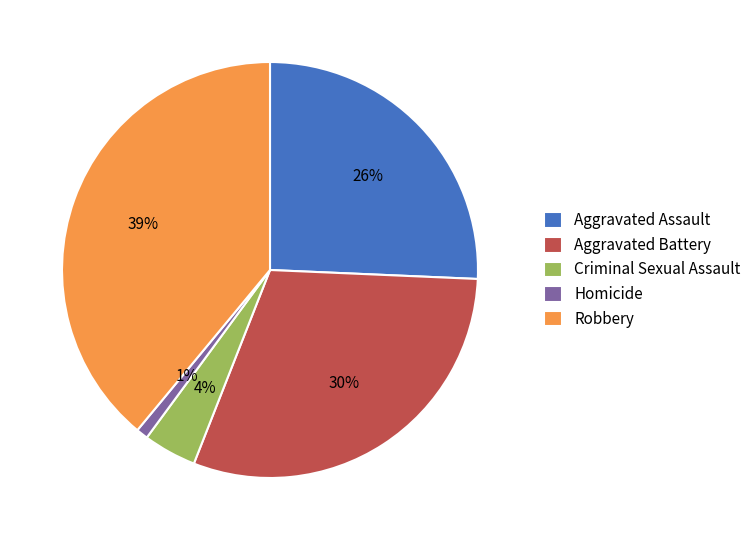

Is the sum of Robbery and Homicide greater than half?

No